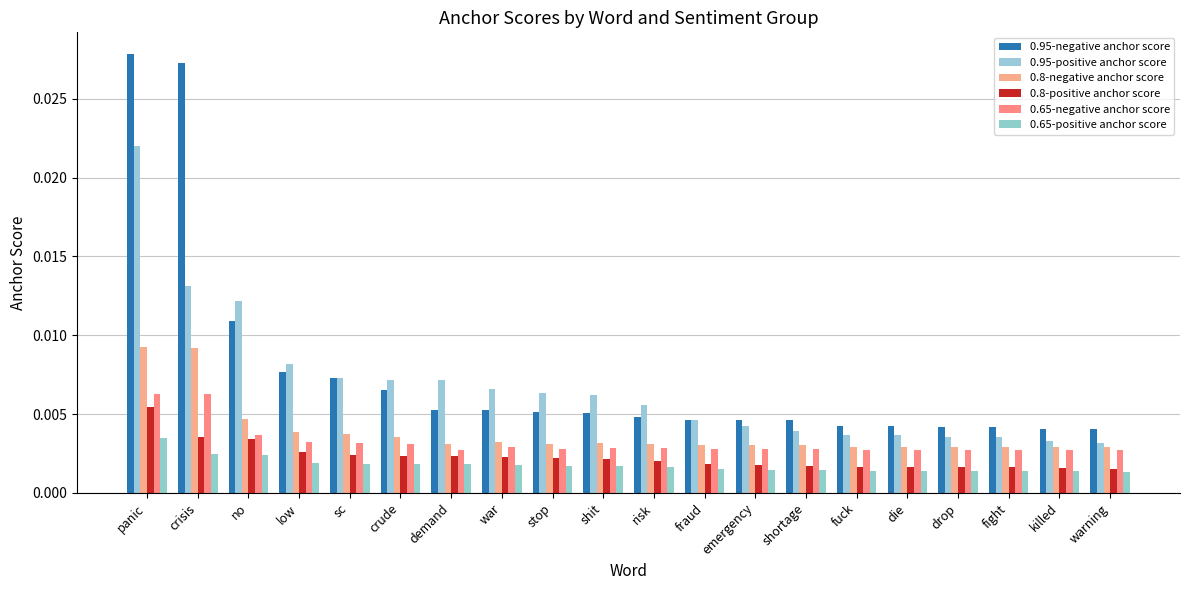

Does the chart contain stacked bars?

No